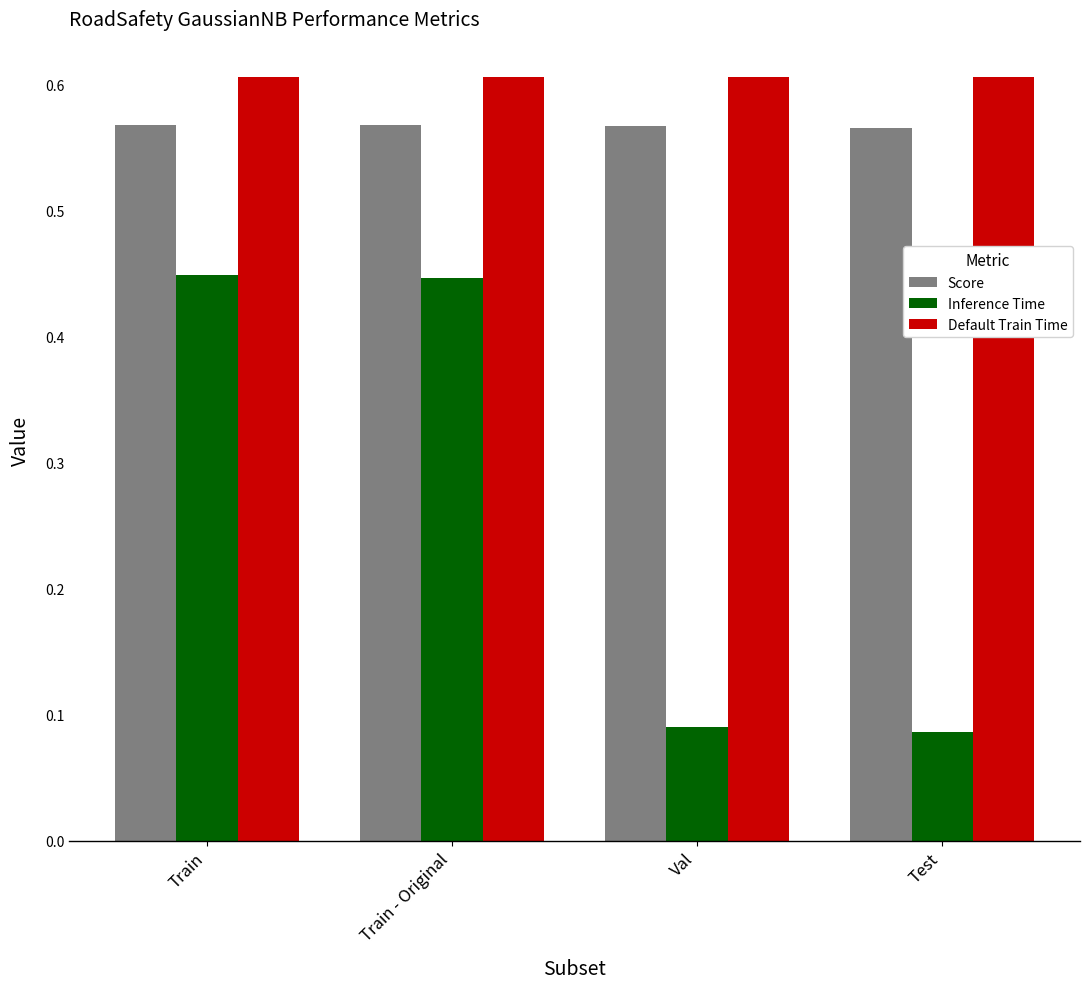

Rank the series at Train - Original from lowest to highest value.

Inference Time, Score, Default Train Time